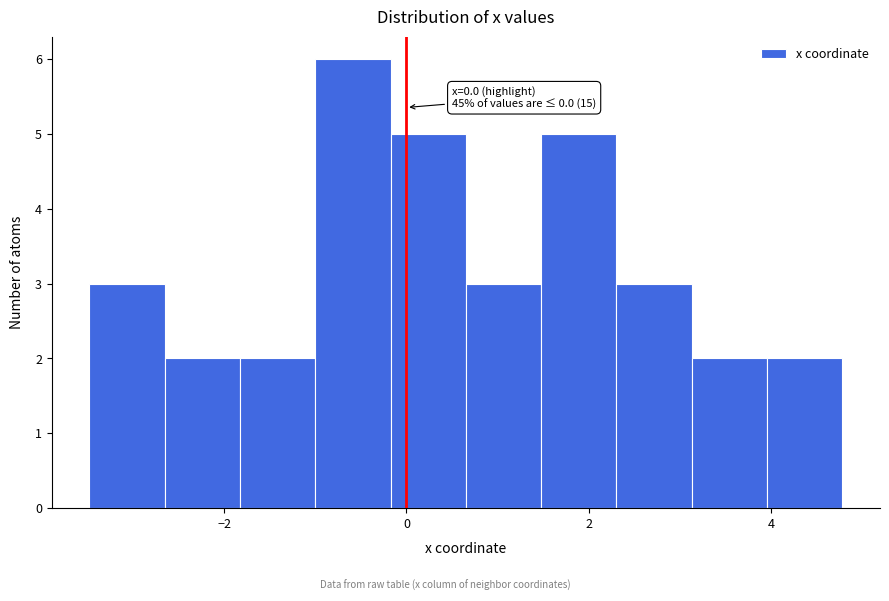

Which range on the x-axis has the tallest bar?

-1.0 to -0.2